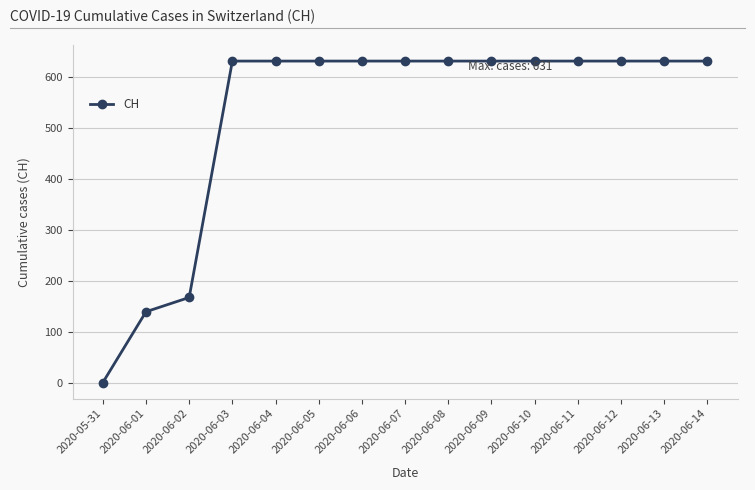

What is the average value?

525